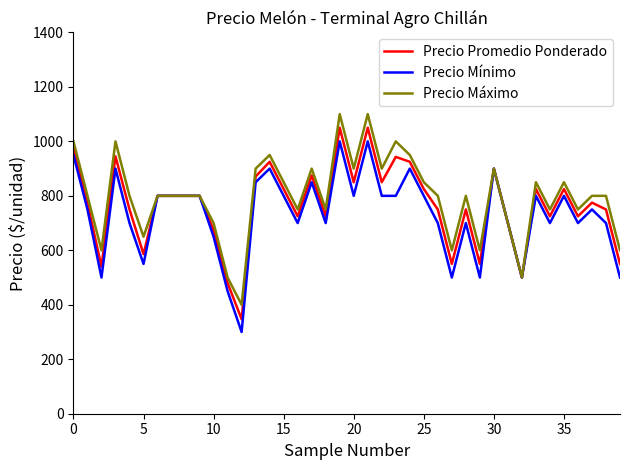

What is the lowest value of the Precio Máximo series?

400